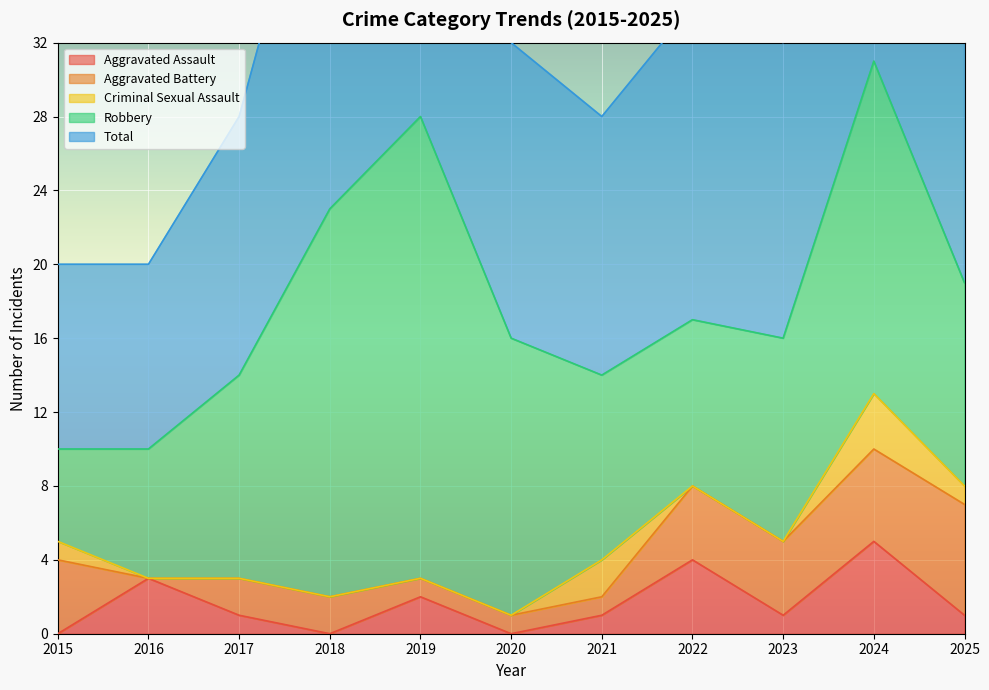

Is it true that Robbery equals 11 at 2024?

False